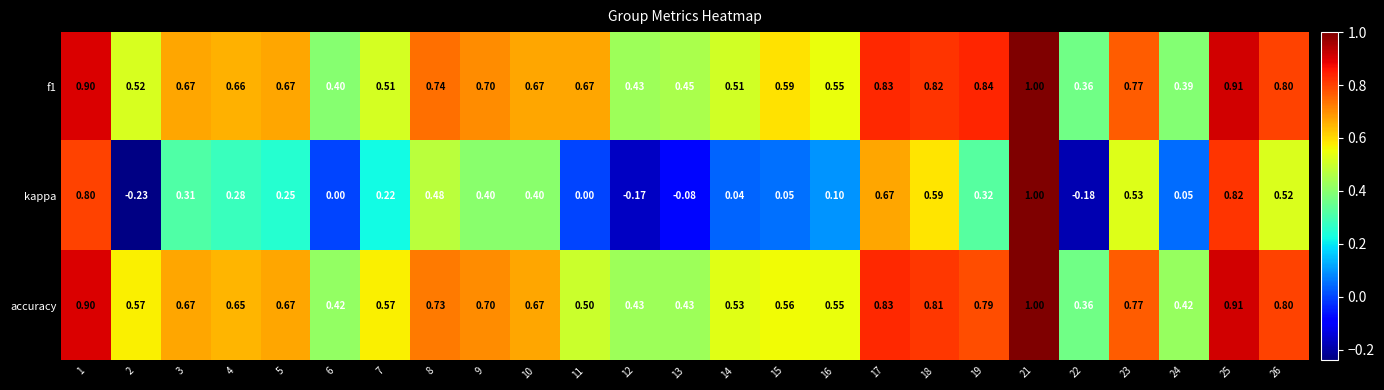

Between 4 and 9, which series saw the biggest shift?

kappa